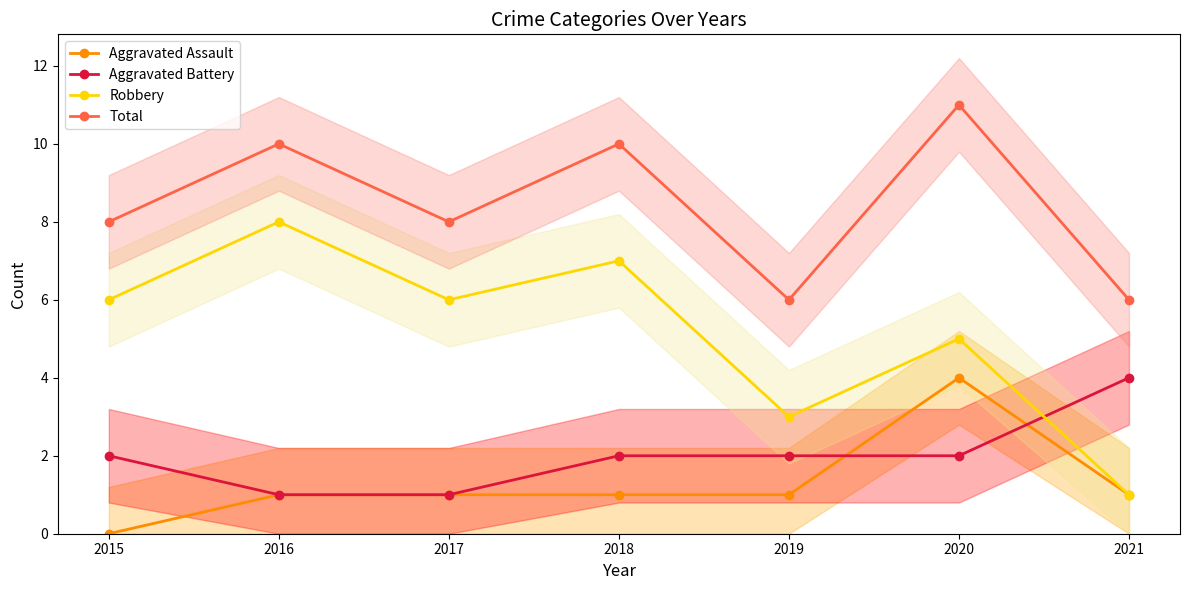

Is the value of Aggravated Battery at 2017 greater than the value of Robbery at 2019?

No